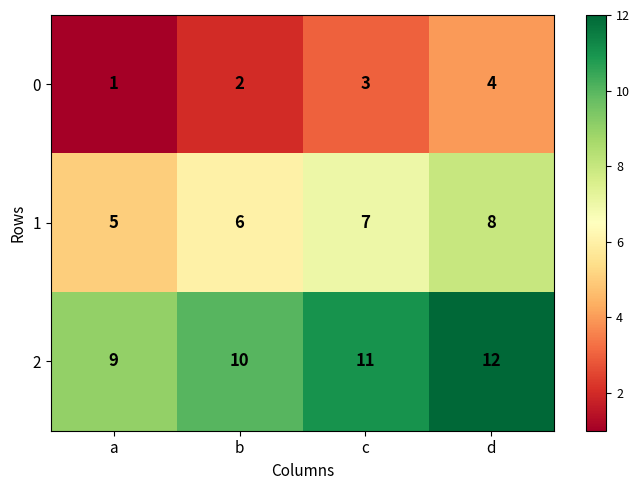

List the series in order of their peak value, lowest first.

0, 1, 2